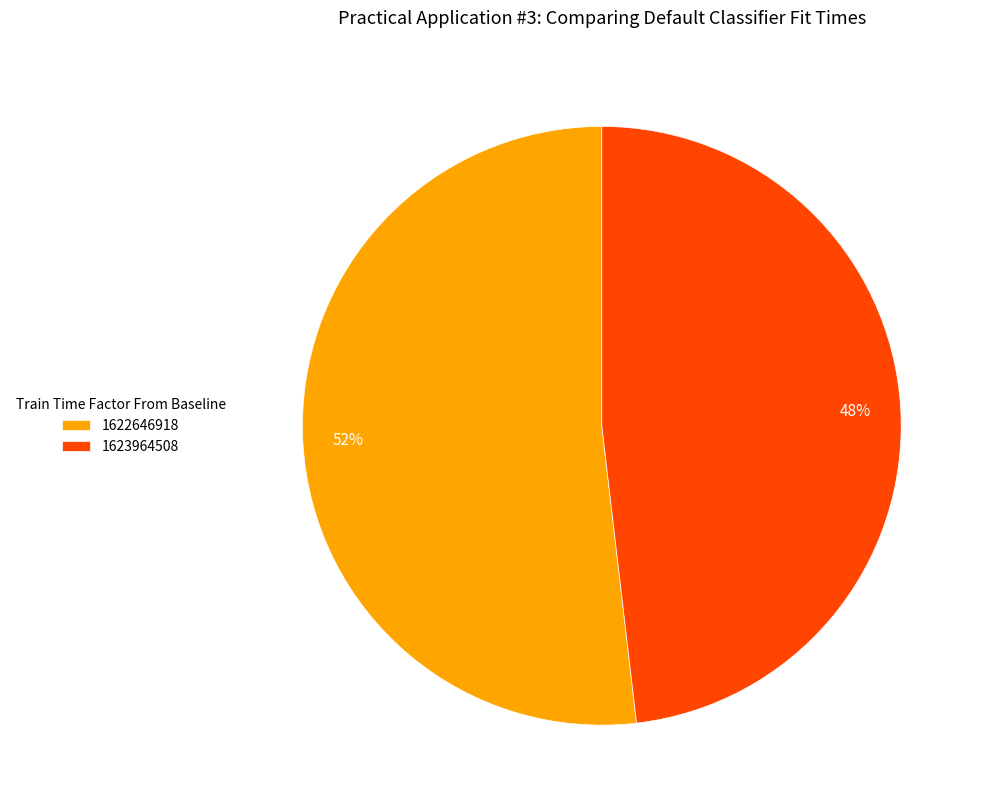

Rank the categories by value from lowest to highest.

1623964508, 1622646918